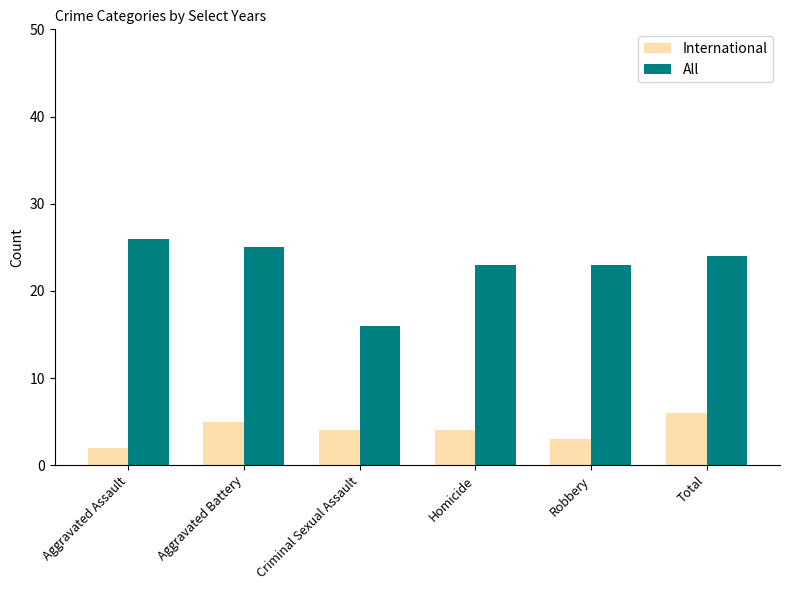

The International series shows 2 at Criminal Sexual Assault. True or false?

False